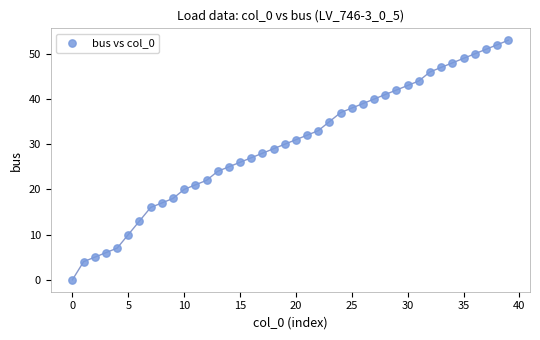

What is the range of Y values (max minus min)?

53